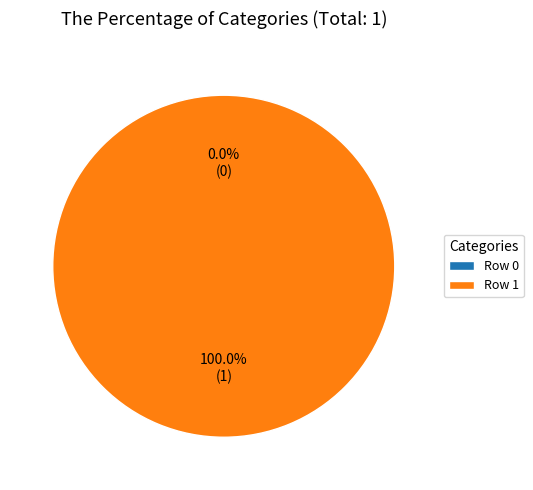

Which category has the smallest portion of the pie?

Row 0